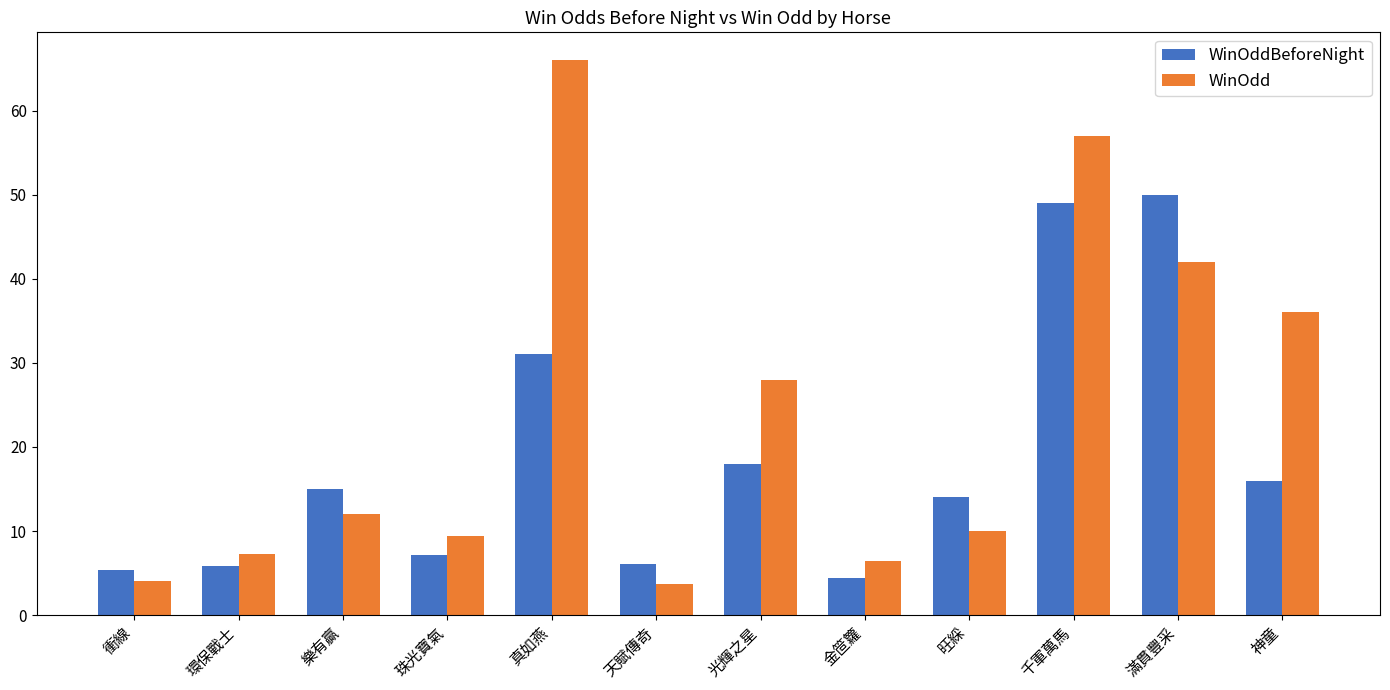

Which series has the largest range (max minus min)?

WinOdd